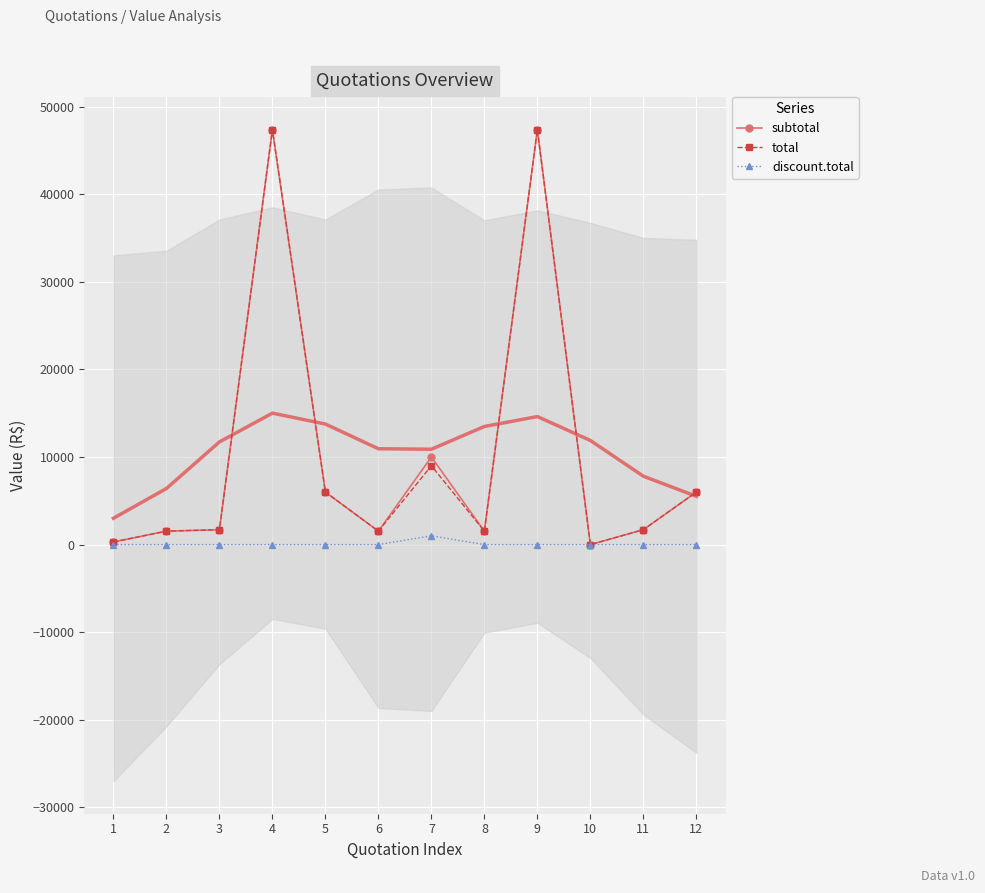

How many distinct data groups are displayed?

3